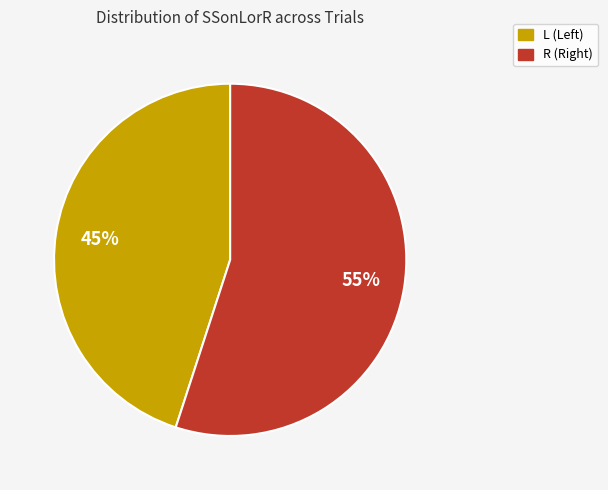

How many segments does this pie chart have?

2